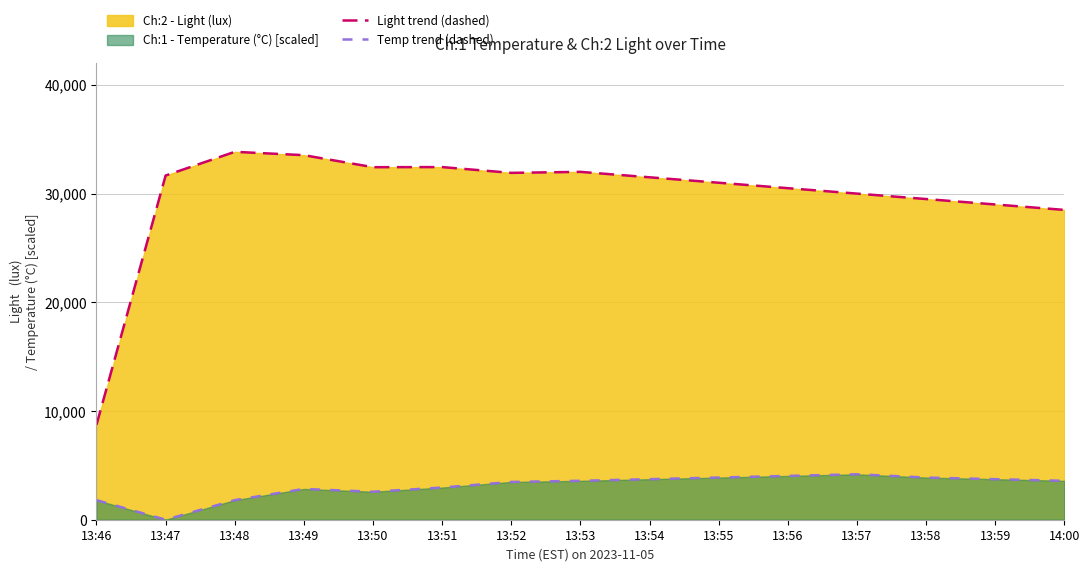

Reading left to right, what are all the values shown in this chart?

Light trend (dashed): 8734.7	31662.1	33843.2	33536.0	32430.1	32440.3	31907.8	32000.0	31500.0	31000.0	30500.0	30000.0	29500.0	29000.0	28500.0
Temp trend (dashed): 1801.8	0.0	1801.8	2831.4	2574.0	2960.1	3474.9	3579.2	3729.2	3879.2	4029.2	4179.2	3879.2	3729.2	3579.2